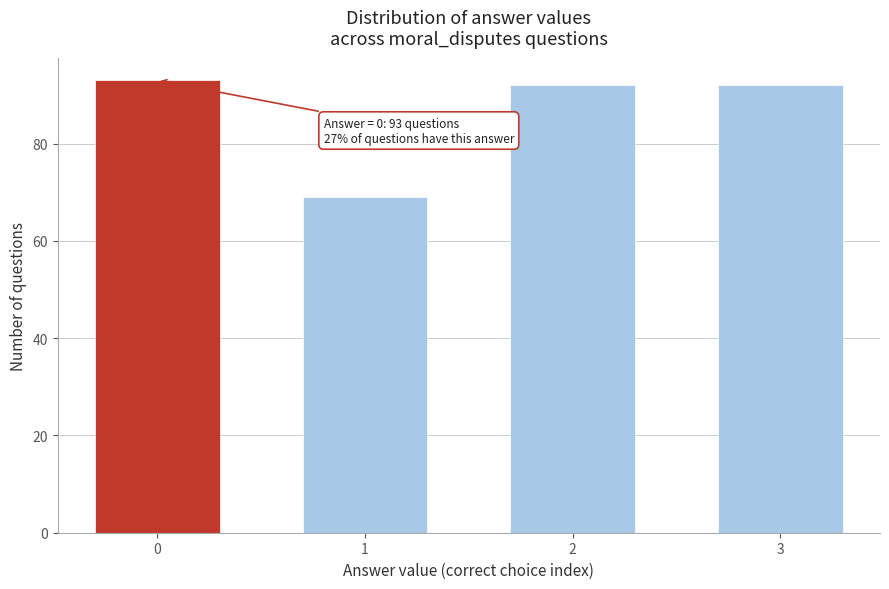

Reading right to left, list all the values displayed in this chart.

92	92	69	93